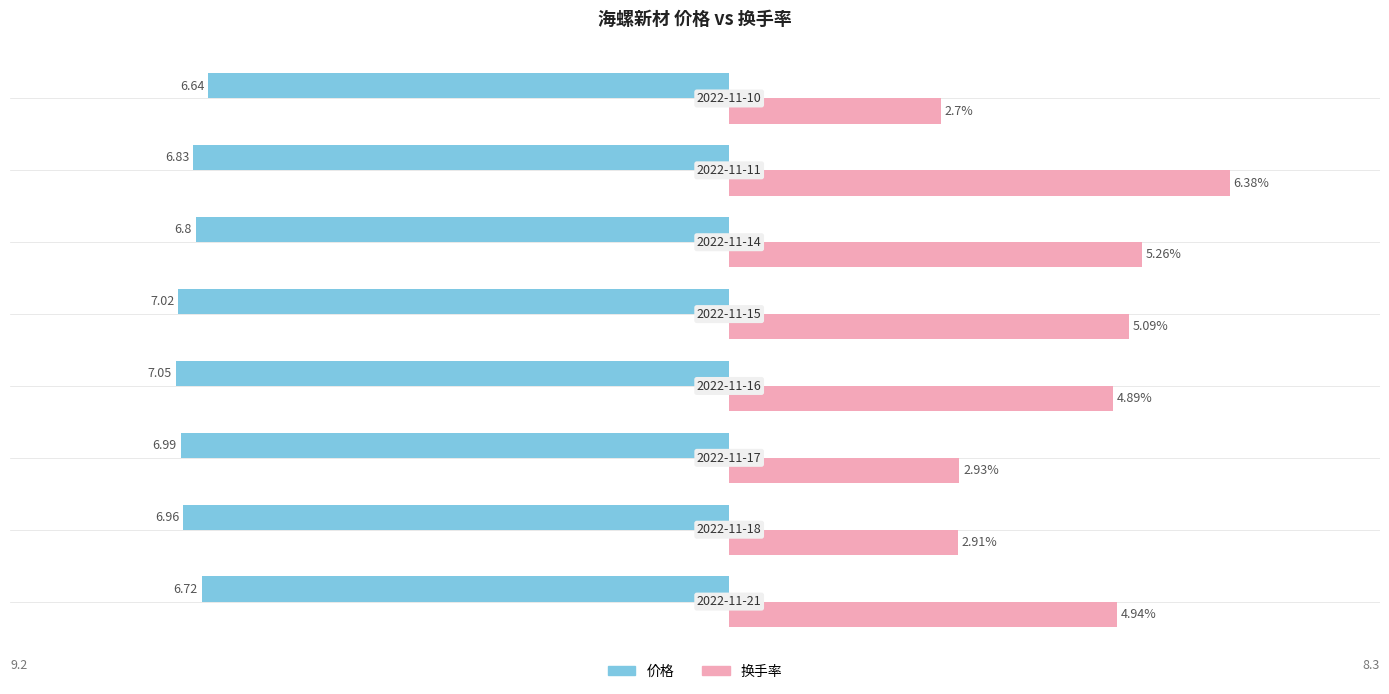

Which has a higher value, 2022-11-10 or 2022-11-21?

2022-11-21